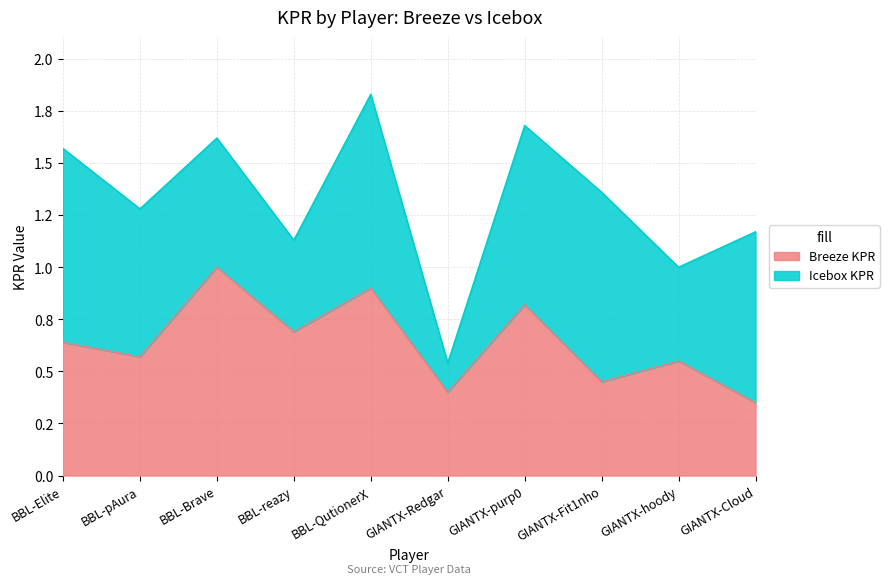

What are all the series names shown in the legend?

Breeze KPR, Icebox KPR